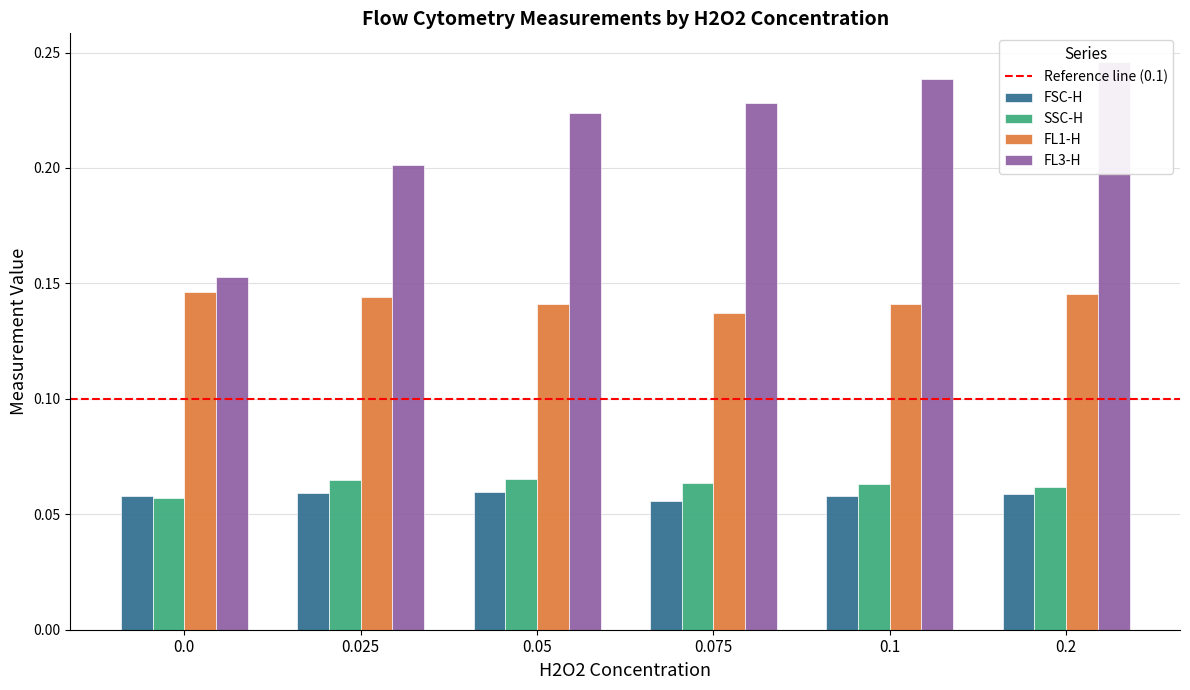

Reading left to right, list all the values displayed in this chart.

FSC-H: 0.0=0.1	0.025=0.1	0.05=0.1	0.075=0.1	0.1=0.1	0.2=0.1
SSC-H: 0.0=0.1	0.025=0.1	0.05=0.1	0.075=0.1	0.1=0.1	0.2=0.1
FL1-H: 0.0=0.1	0.025=0.1	0.05=0.1	0.075=0.1	0.1=0.1	0.2=0.1
FL3-H: 0.0=0.2	0.025=0.2	0.05=0.2	0.075=0.2	0.1=0.2	0.2=0.2